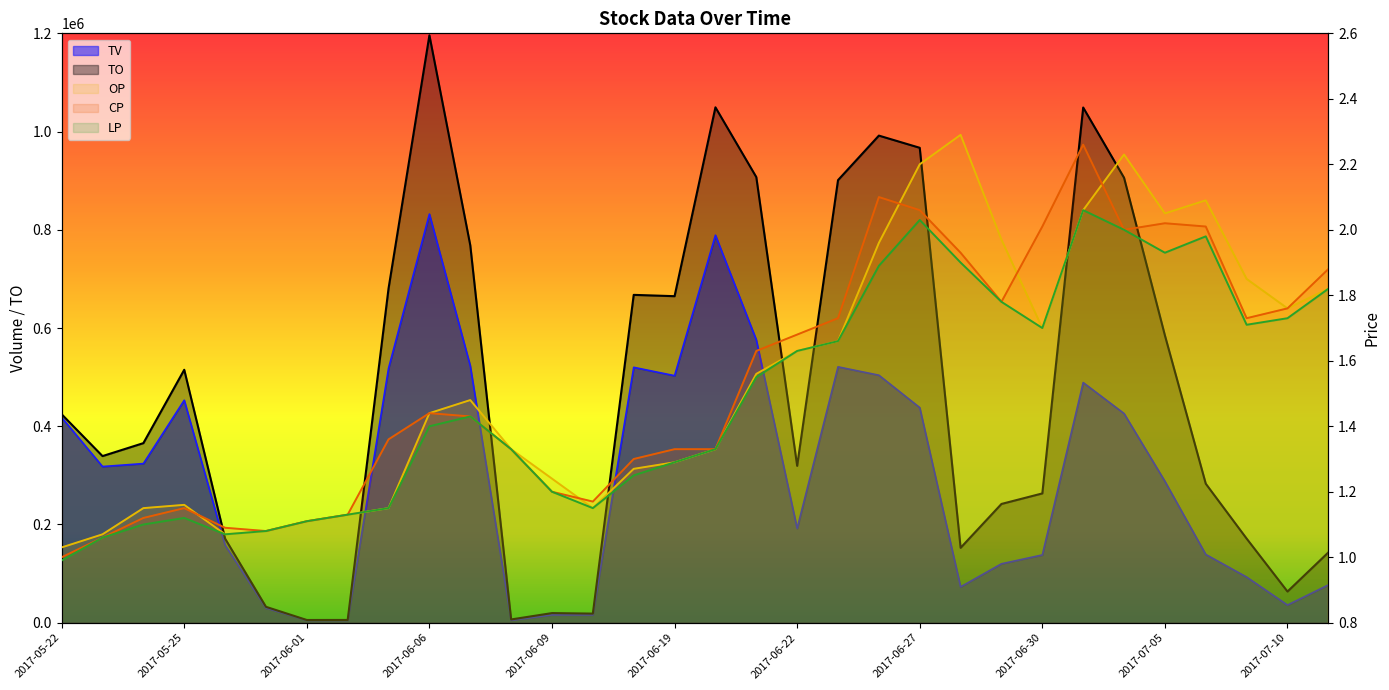

How many distinct data groups are displayed?

5